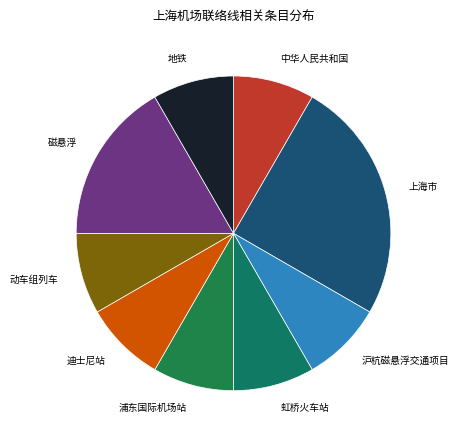

What is the largest slice in the pie chart?

上海市